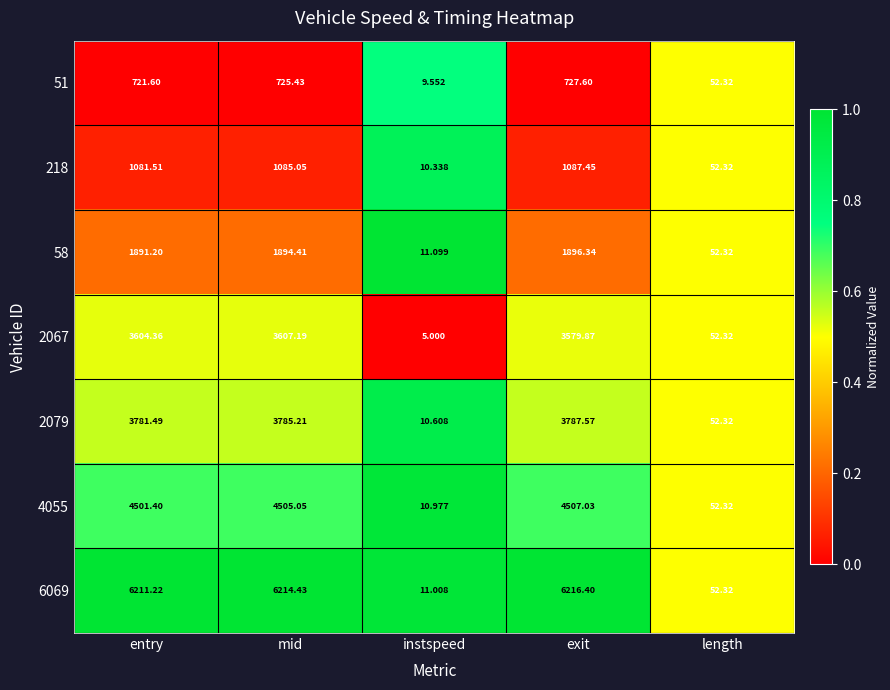

Which label corresponds to the smallest value in the chart?

instspeed